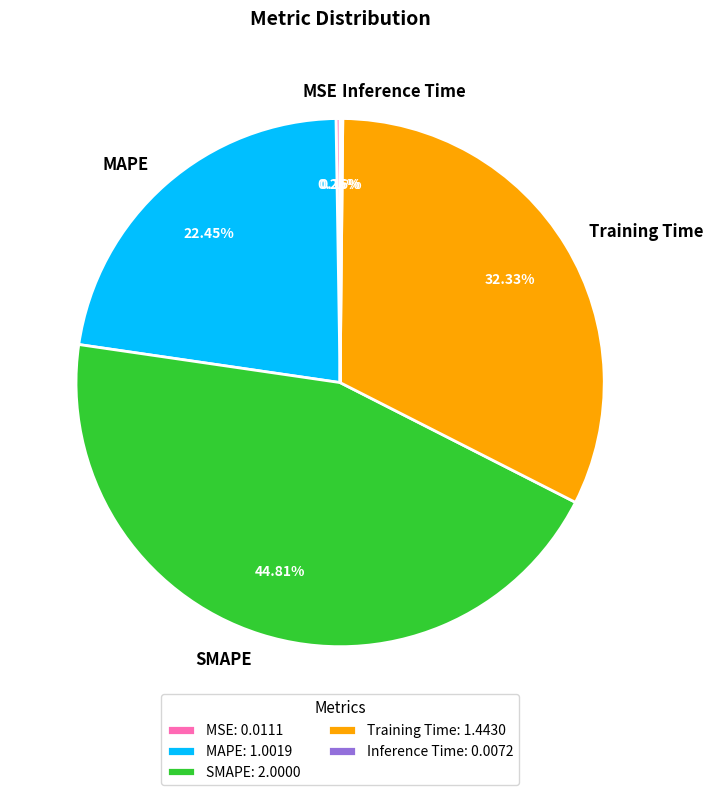

Combined, do Training Time and SMAPE account for over 50%?

Yes